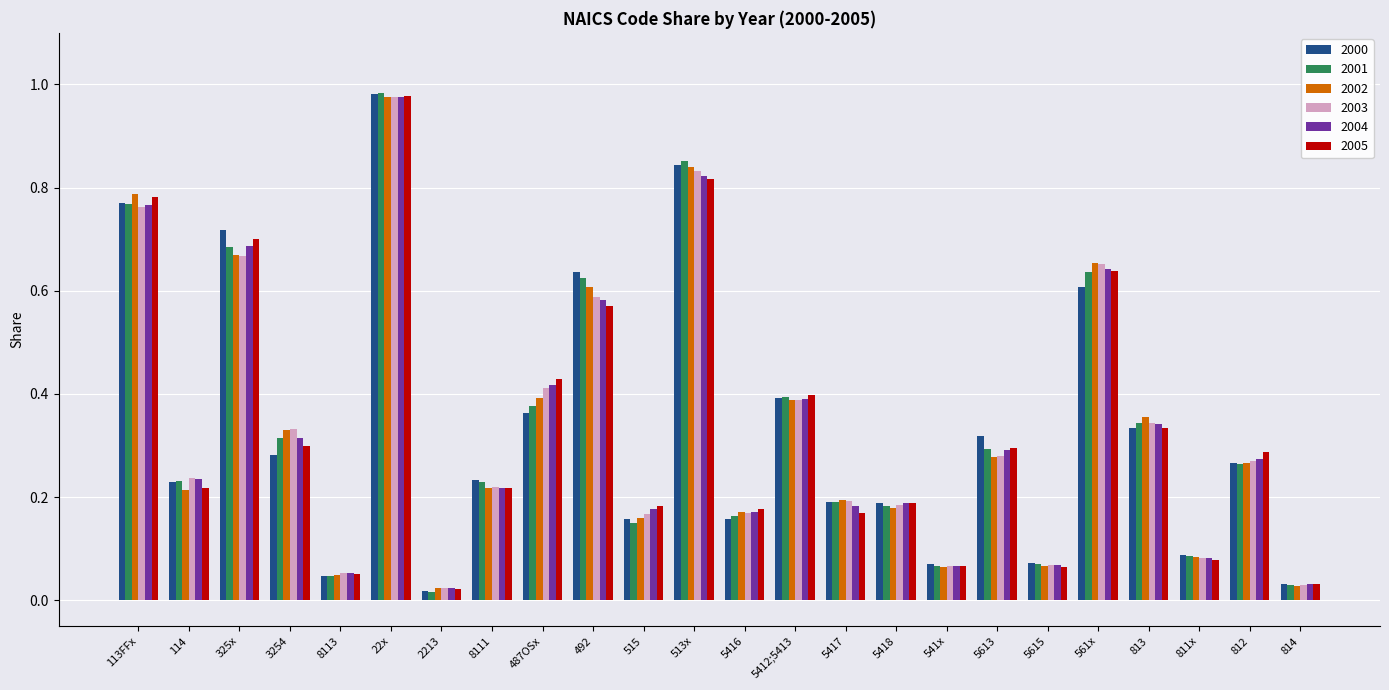

Which label corresponds to the largest value in the chart?

22x